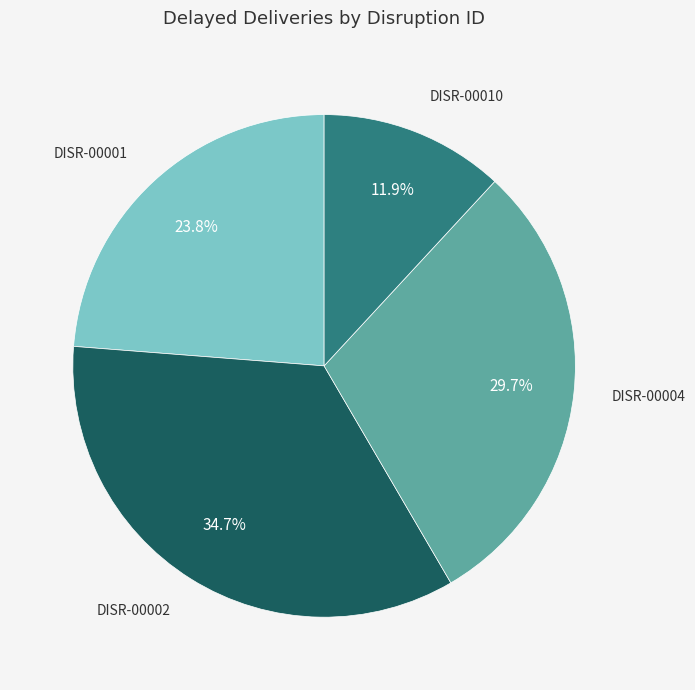

True or false: DISR-00001 accounts for 32% of the total.

False